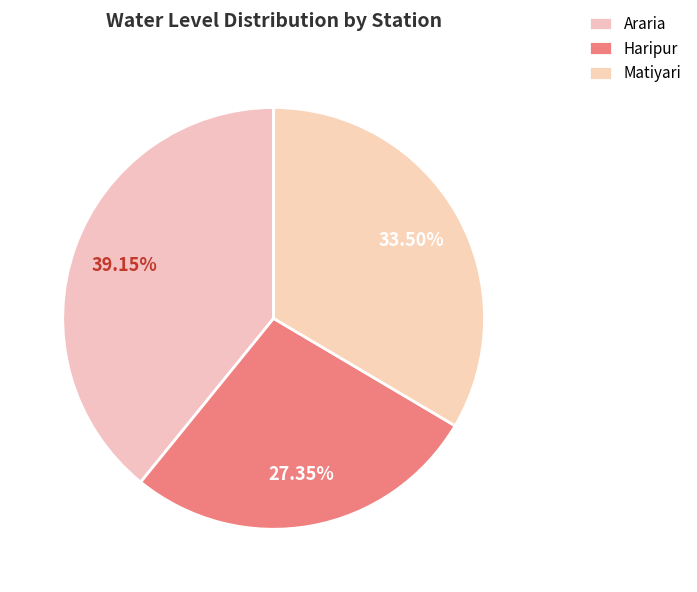

How many segments does this pie chart have?

3